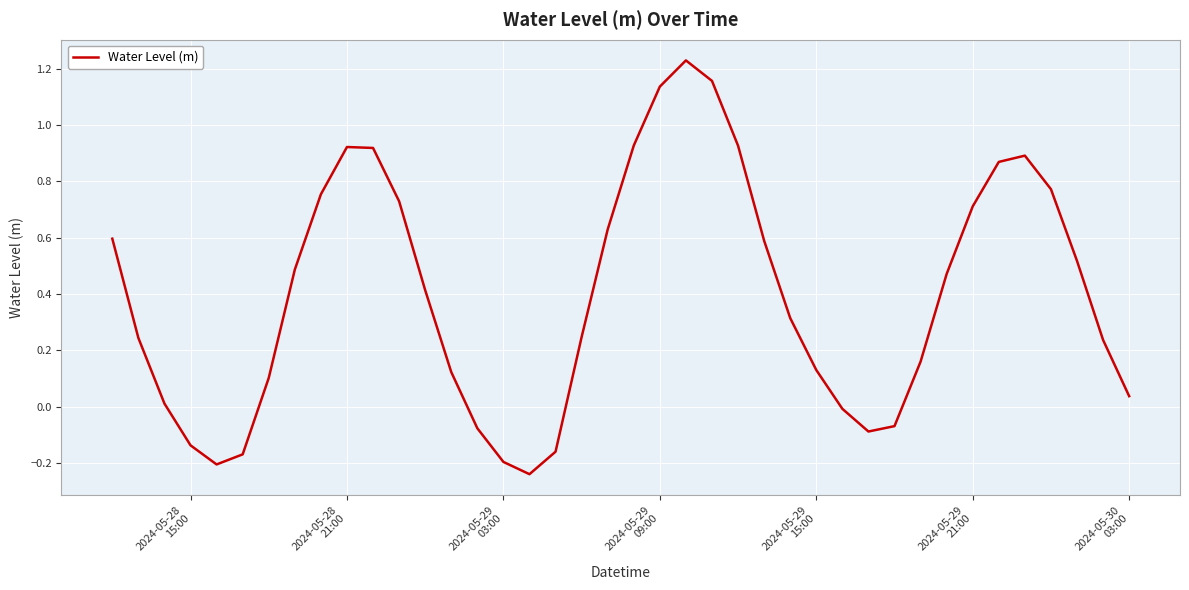

What is the difference between the maximum and minimum values?

1.5